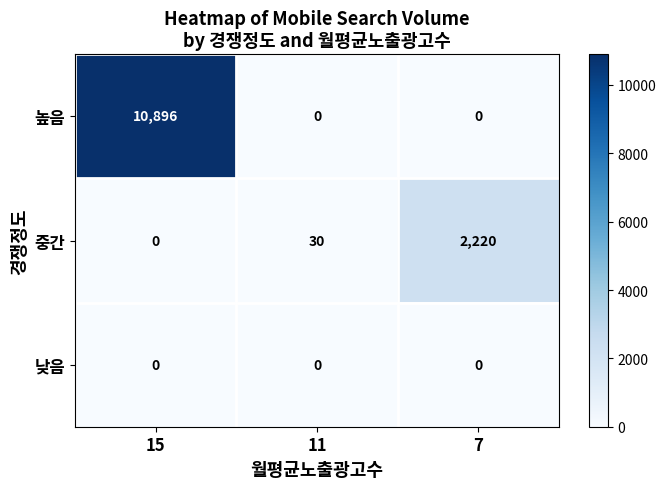

The value of 높음 at 7 is 0. True or false?

True